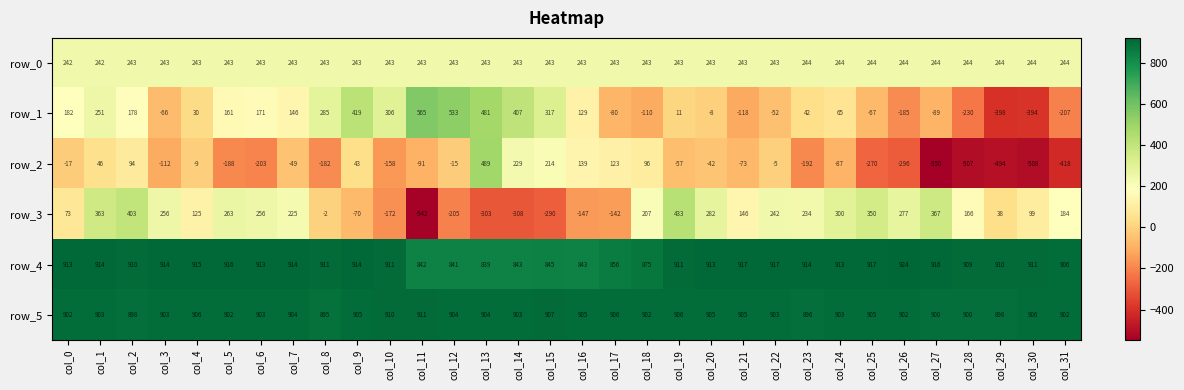

Which series has the largest range (max minus min)?

row_2